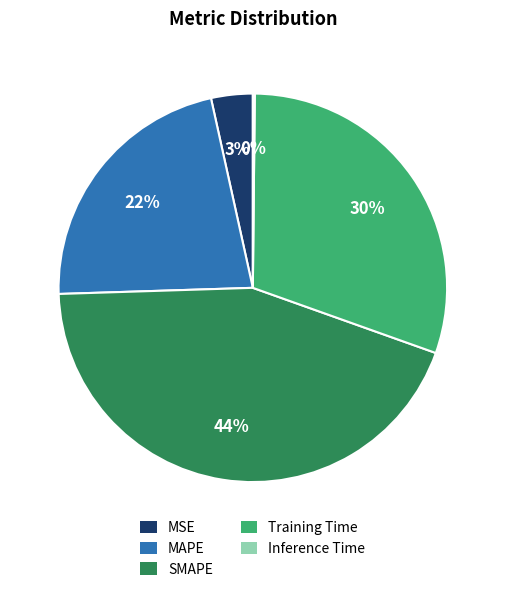

True or false: SMAPE accounts for 29% of the total.

False